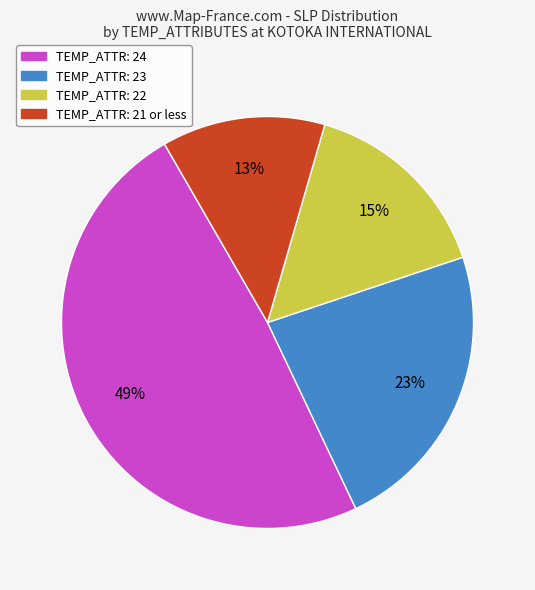

Combined, do TEMP_ATTR: 21 or less and TEMP_ATTR: 22 account for over 50%?

No